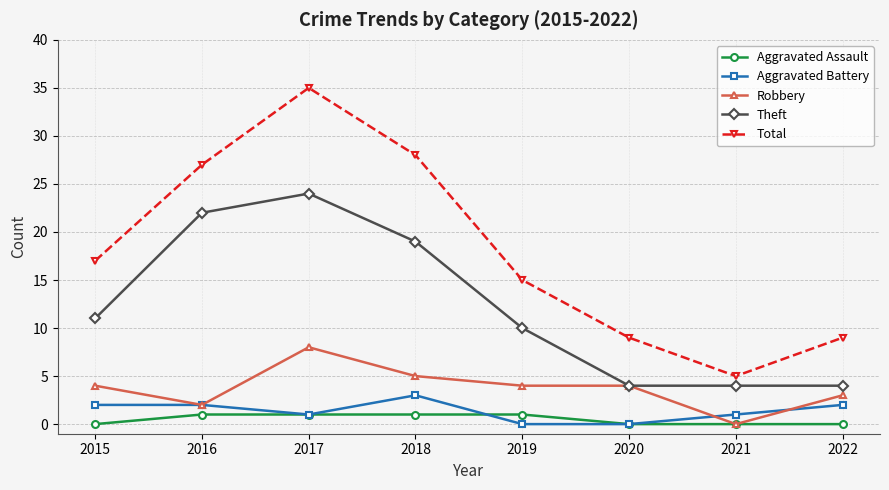

Reading left to right, list all the values displayed in this chart.

Aggravated Assault: 2015=0	2016=1	2017=1	2018=1	2019=1	2020=0	2021=0	2022=0
Aggravated Battery: 2015=2	2016=2	2017=1	2018=3	2019=0	2020=0	2021=1	2022=2
Robbery: 2015=4	2016=2	2017=8	2018=5	2019=4	2020=4	2021=0	2022=3
Theft: 2015=11	2016=22	2017=24	2018=19	2019=10	2020=4	2021=4	2022=4
Total: 2015=17	2016=27	2017=35	2018=28	2019=15	2020=9	2021=5	2022=9